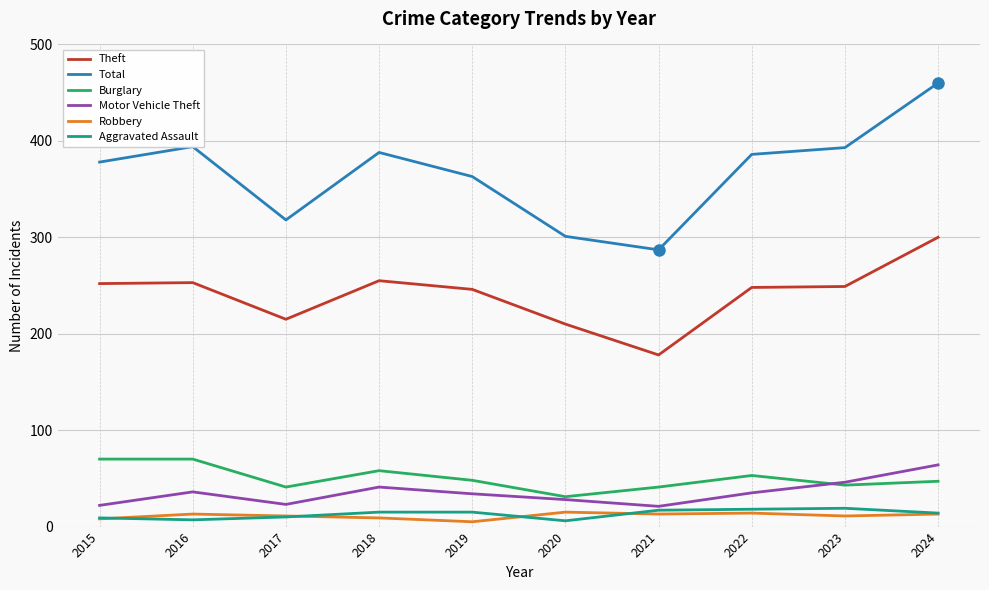

True or false: Aggravated Assault and Total cross at least once.

False